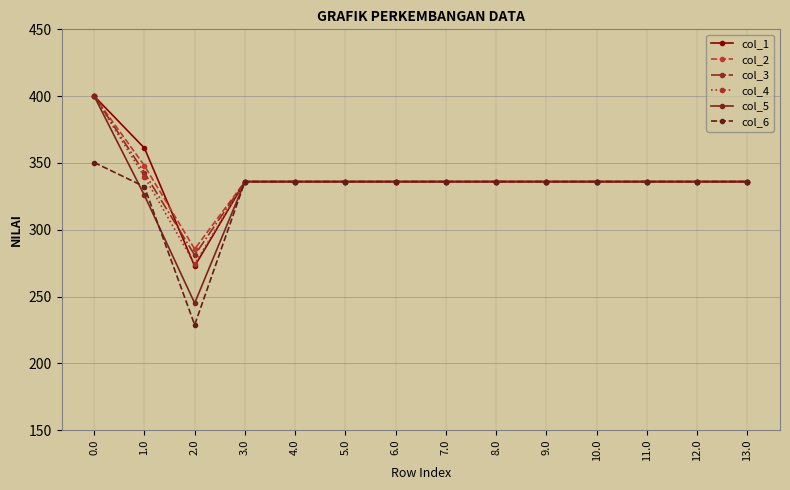

Count the number of data series in this chart.

6